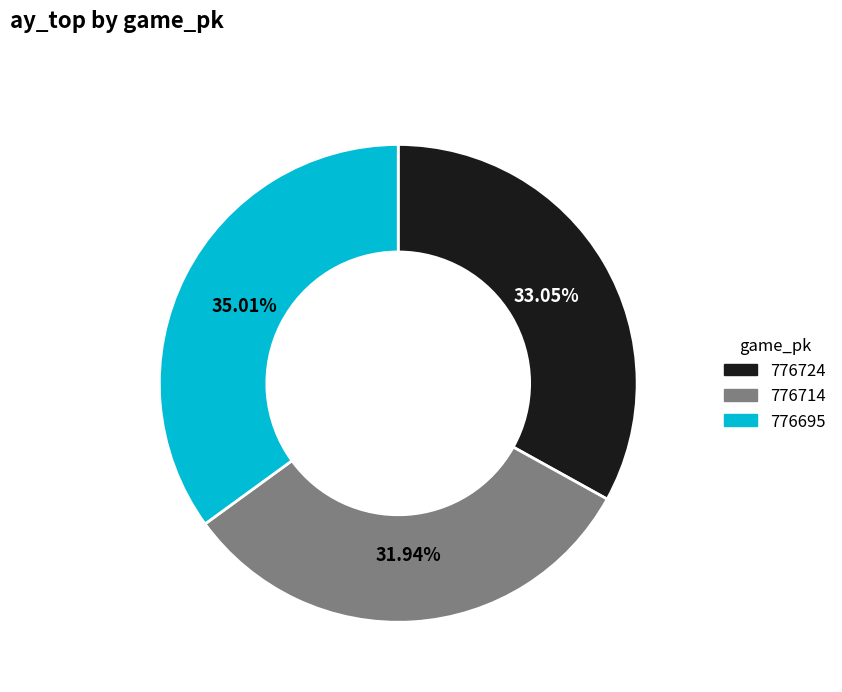

Count the number of slices in the pie.

3